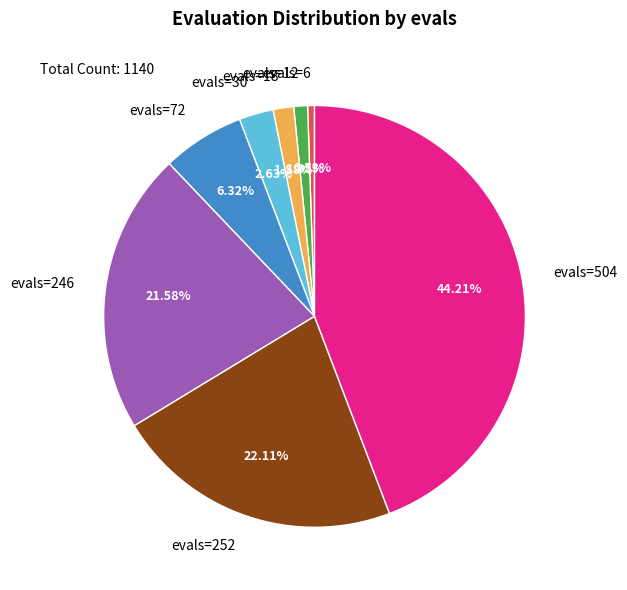

To the nearest percent, what portion does evals=504 represent?

44%